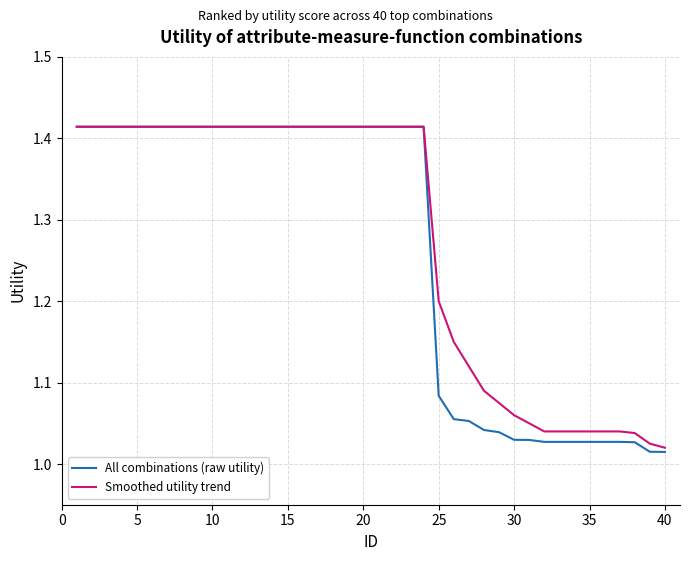

How many lines are shown in the chart?

2